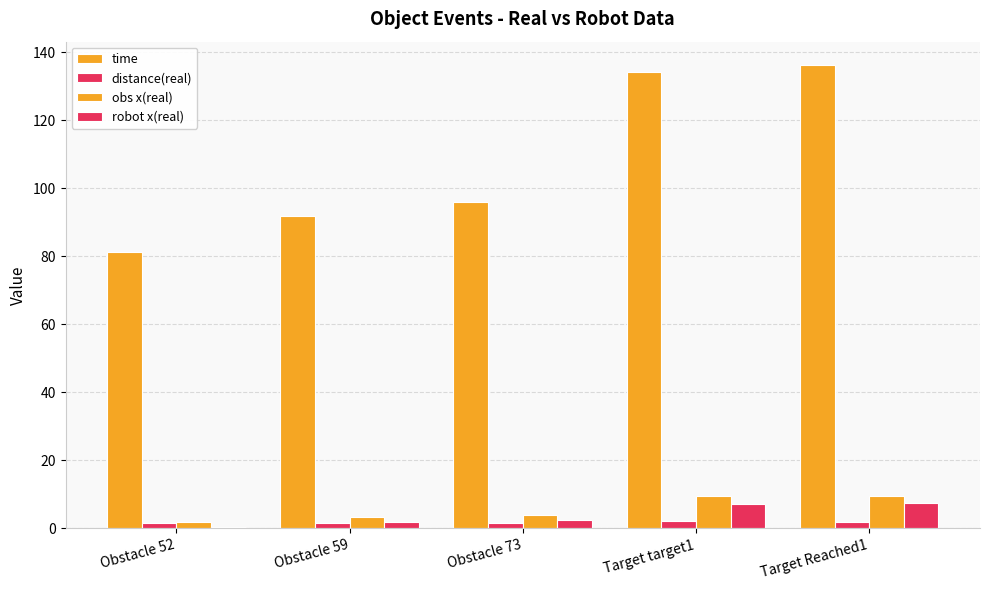

At which category does the chart reach its minimum across all series?

Obstacle 52